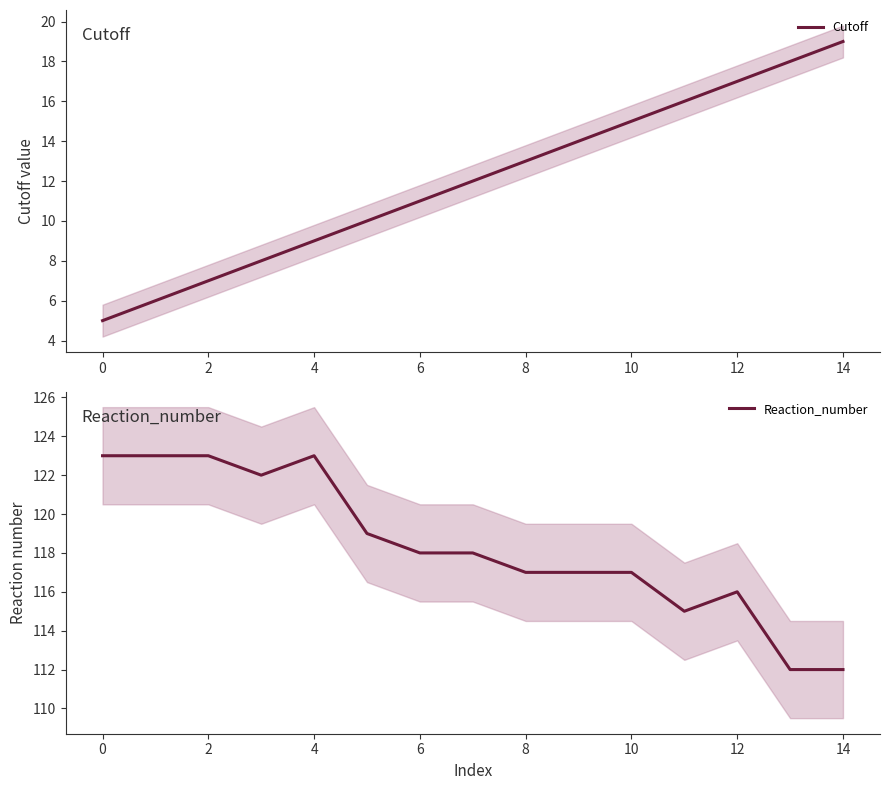

List the series in order of their overall mean, lowest first.

Cutoff, Reaction_number